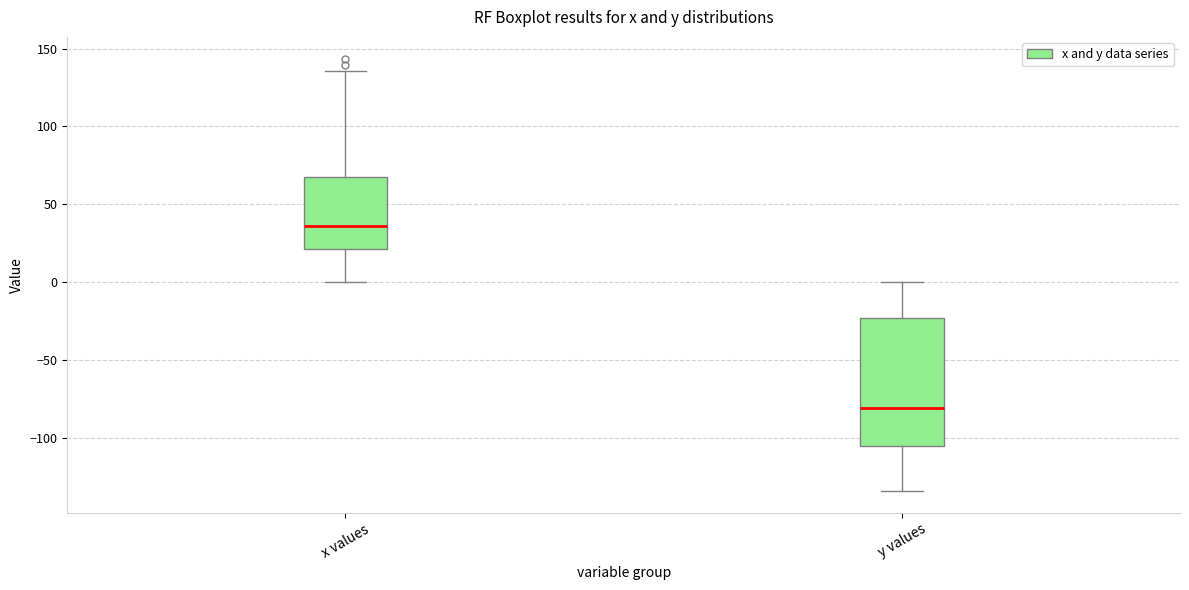

Reading left to right, transcribe this box plot: for each box, give where its median line is, the range the box spans, and where its two whiskers end, as read against the y-axis. The values are not printed on the chart, so give them approximately, as read against the axis.

x values: median 35, box 20 to 65, whiskers 0 to 135
y values: median -80, box -105 to -25, whiskers -135 to 0